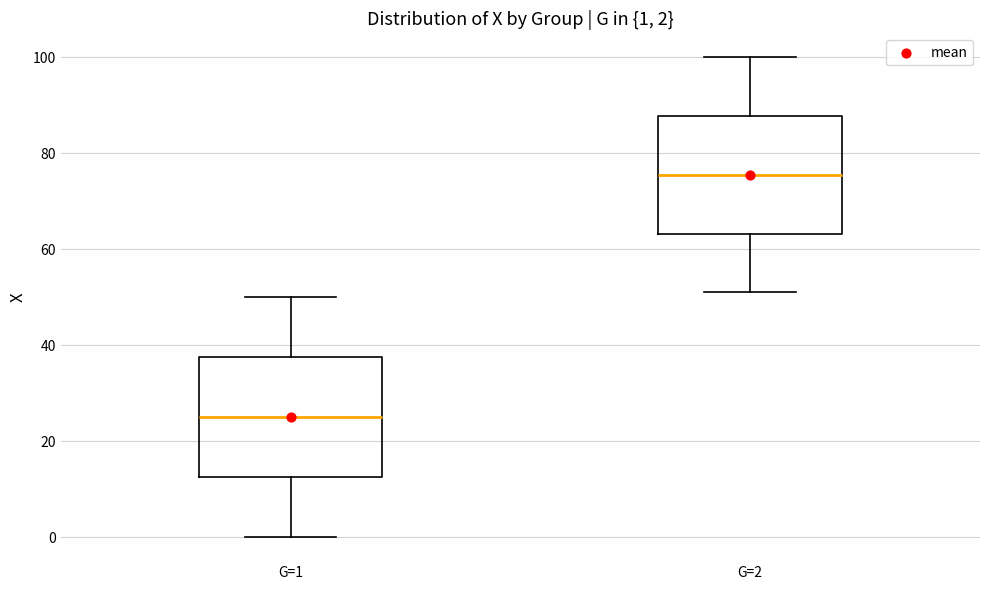

Which box has the lowest median line?

G=1